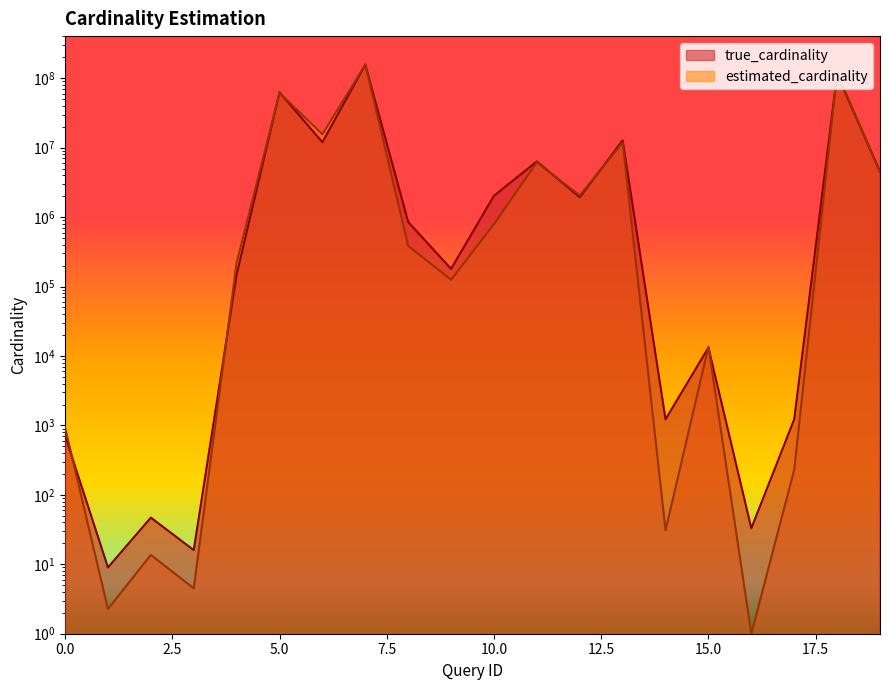

What is the minimum value for true_cardinality?

9.0